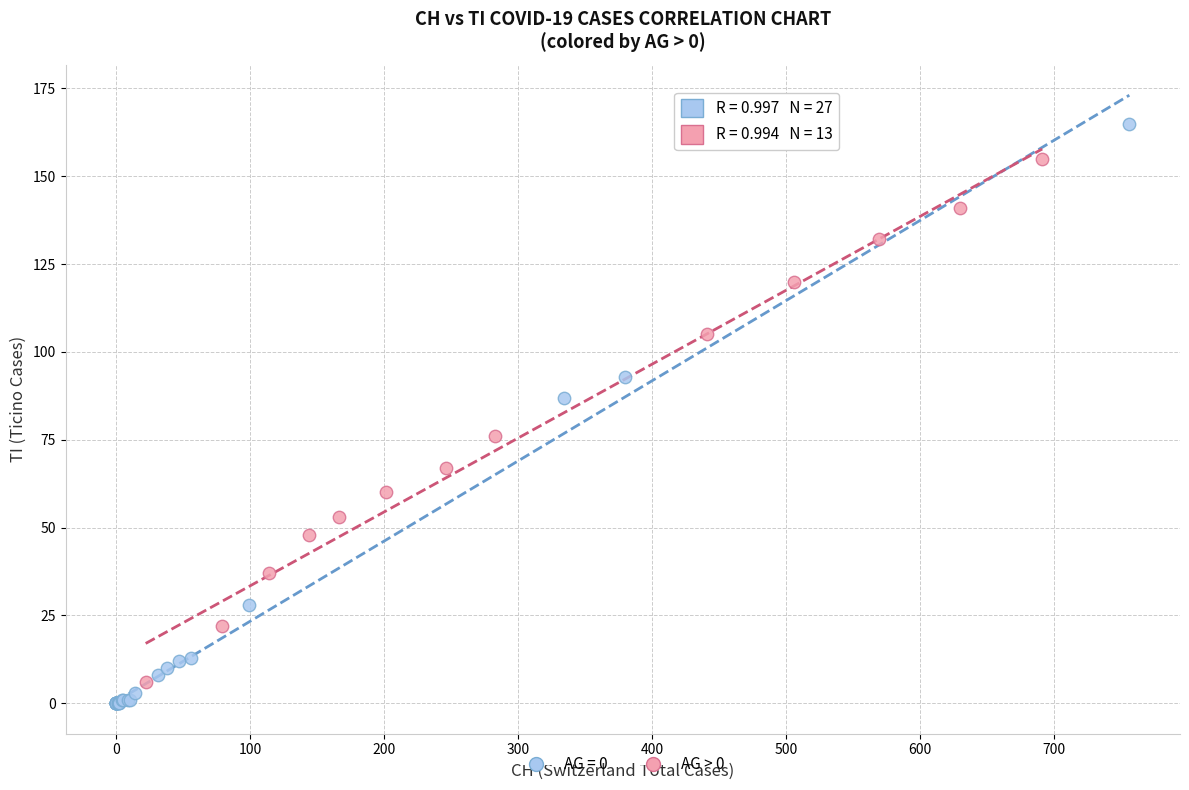

Which series has the largest Y range (max minus min)?

AG = 0